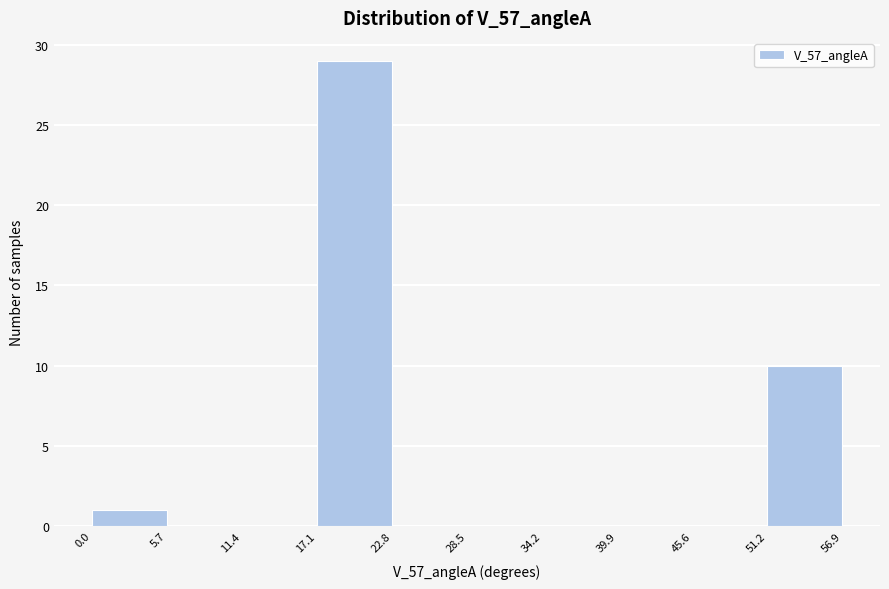

What is the height of the bar covering 17.1 to 22.8 on the x-axis? The values are not printed on the chart, so give them approximately, as read against the axis.

29